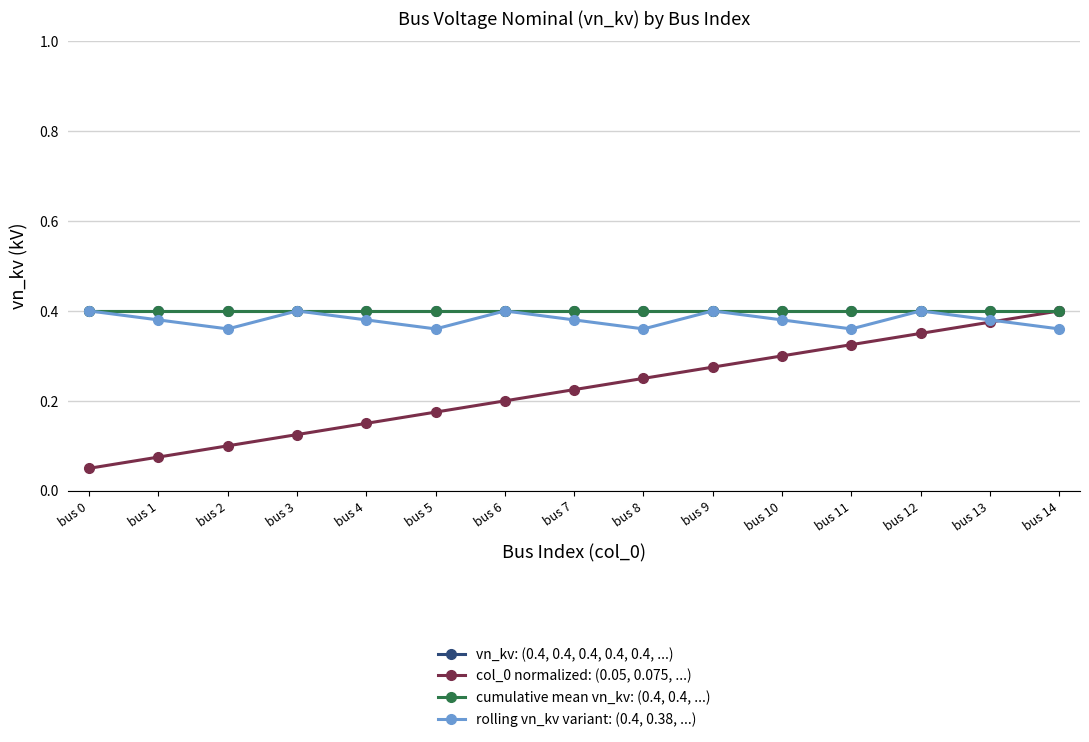

Reading left to right, what are all the values shown in this chart?

vn_kv: (0.4, 0.4, 0.4, 0.4, 0.4, ...): bus 0=0.4	bus 1=0.4	bus 2=0.4	bus 3=0.4	bus 4=0.4	bus 5=0.4	bus 6=0.4	bus 7=0.4	bus 8=0.4	bus 9=0.4	bus 10=0.4	bus 11=0.4	bus 12=0.4	bus 13=0.4	bus 14=0.4
col_0 normalized: (0.05, 0.075, ...): bus 0=0.1	bus 1=0.1	bus 2=0.1	bus 3=0.1	bus 4=0.1	bus 5=0.2	bus 6=0.2	bus 7=0.2	bus 8=0.2	bus 9=0.3	bus 10=0.3	bus 11=0.3	bus 12=0.3	bus 13=0.4	bus 14=0.4
cumulative mean vn_kv: (0.4, 0.4, ...): bus 0=0.4	bus 1=0.4	bus 2=0.4	bus 3=0.4	bus 4=0.4	bus 5=0.4	bus 6=0.4	bus 7=0.4	bus 8=0.4	bus 9=0.4	bus 10=0.4	bus 11=0.4	bus 12=0.4	bus 13=0.4	bus 14=0.4
rolling vn_kv variant: (0.4, 0.38, ...): bus 0=0.4	bus 1=0.4	bus 2=0.4	bus 3=0.4	bus 4=0.4	bus 5=0.4	bus 6=0.4	bus 7=0.4	bus 8=0.4	bus 9=0.4	bus 10=0.4	bus 11=0.4	bus 12=0.4	bus 13=0.4	bus 14=0.4